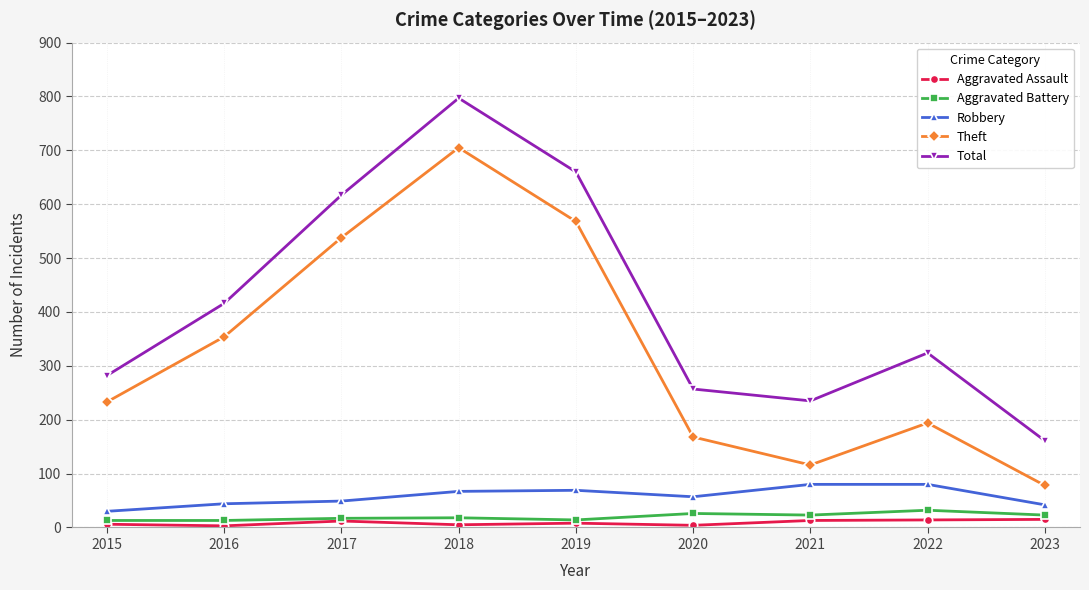

True or false: Theft and Robbery cross at least once.

False